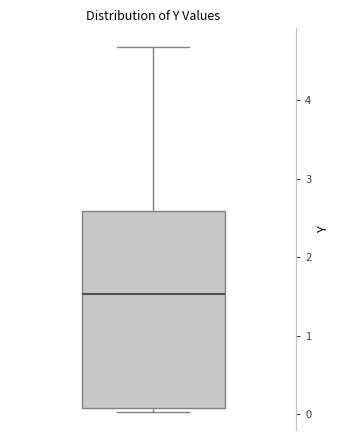

Read this box plot against the y-axis: the position of the median line, the range covered by the box, and the ends of both whiskers. The values are not printed on the chart, so give them approximately, as read against the axis.

median 1.5, box 0.1 to 2.6, whiskers 0.0 to 4.7